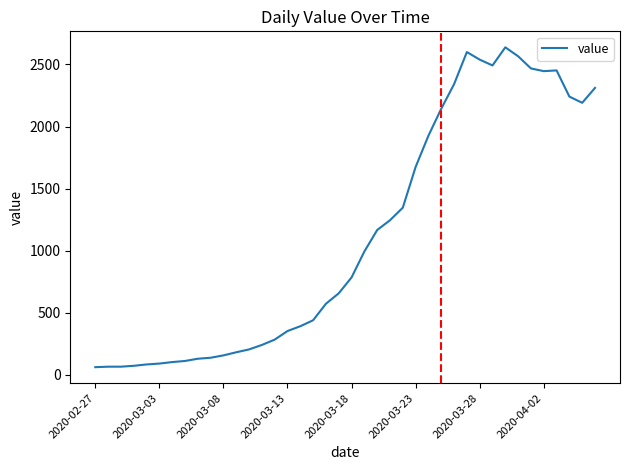

What is the sum of all values?

44951